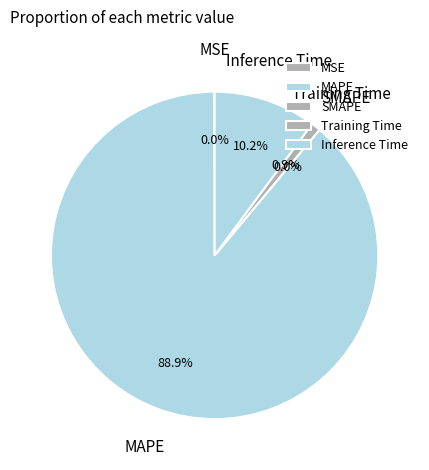

To the nearest percent, what portion does Inference Time represent?

10%